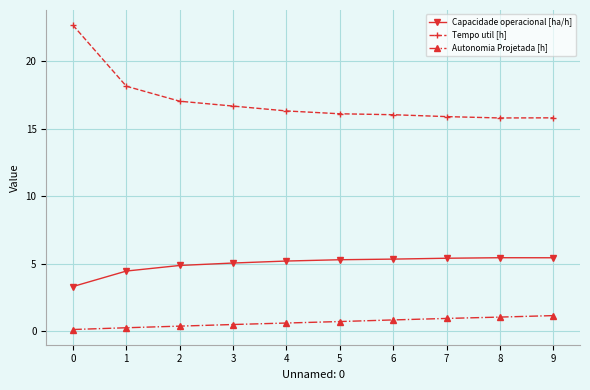

What is the minimum value for Tempo util [h]?

15.8